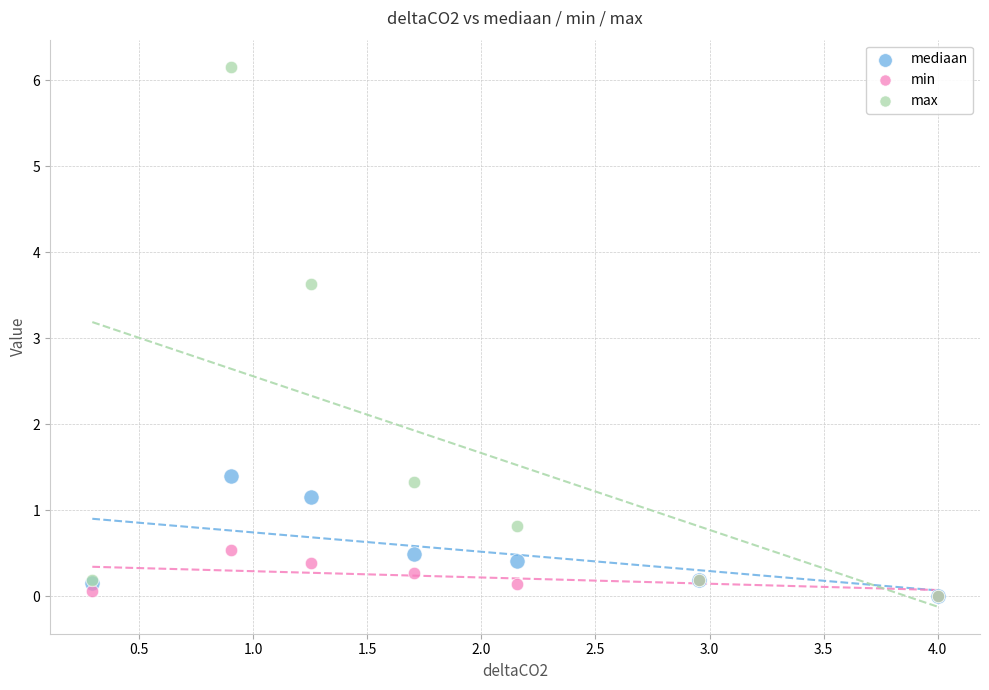

Across all series, what Y value is closest to 3?

3.6